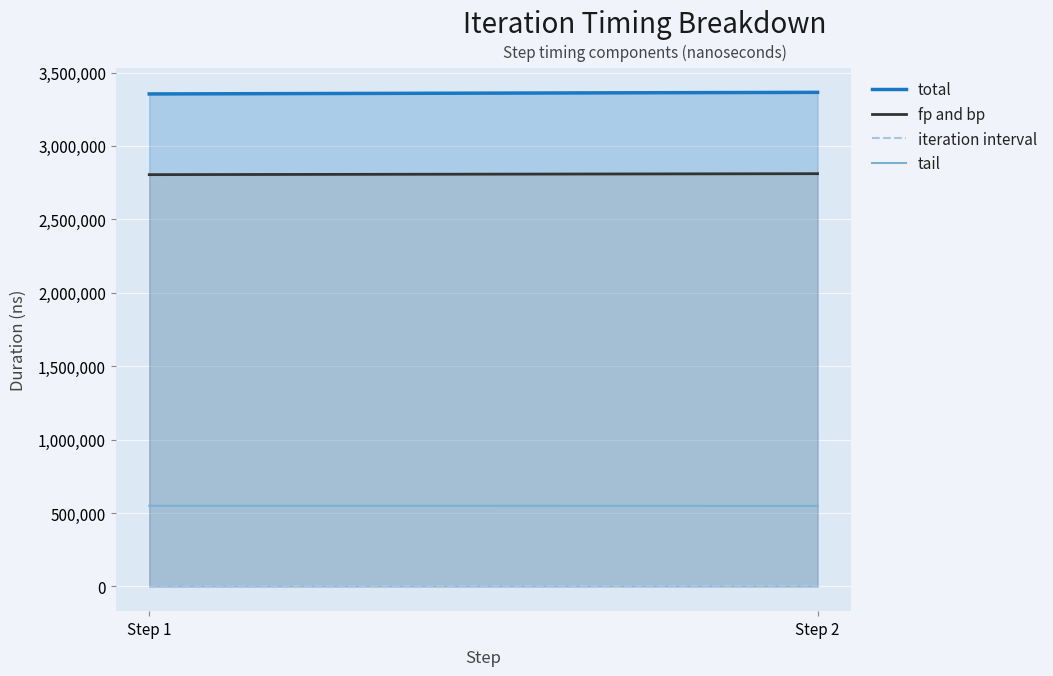

What is the difference between the fp and bp values at Step 2 and Step 1?

6594